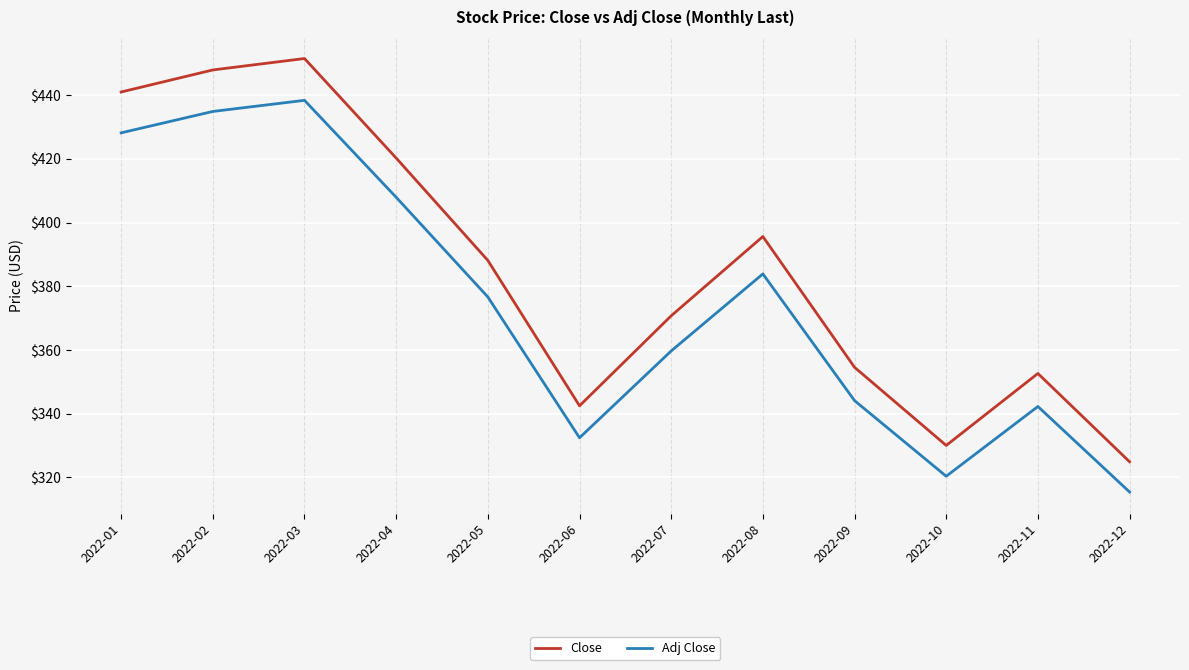

What are all the series names shown in the legend?

Close, Adj Close